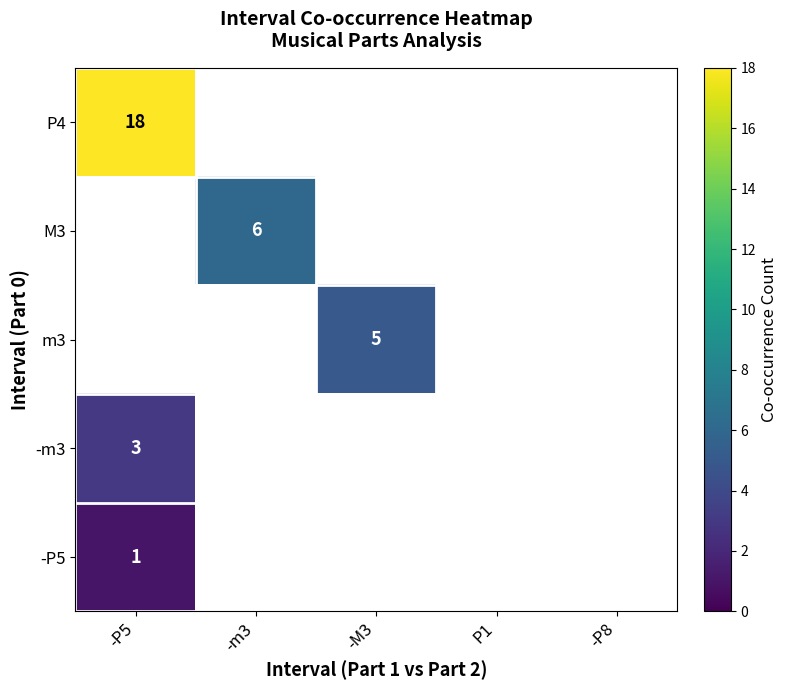

The P4 series shows 18 at -P5. True or false?

True